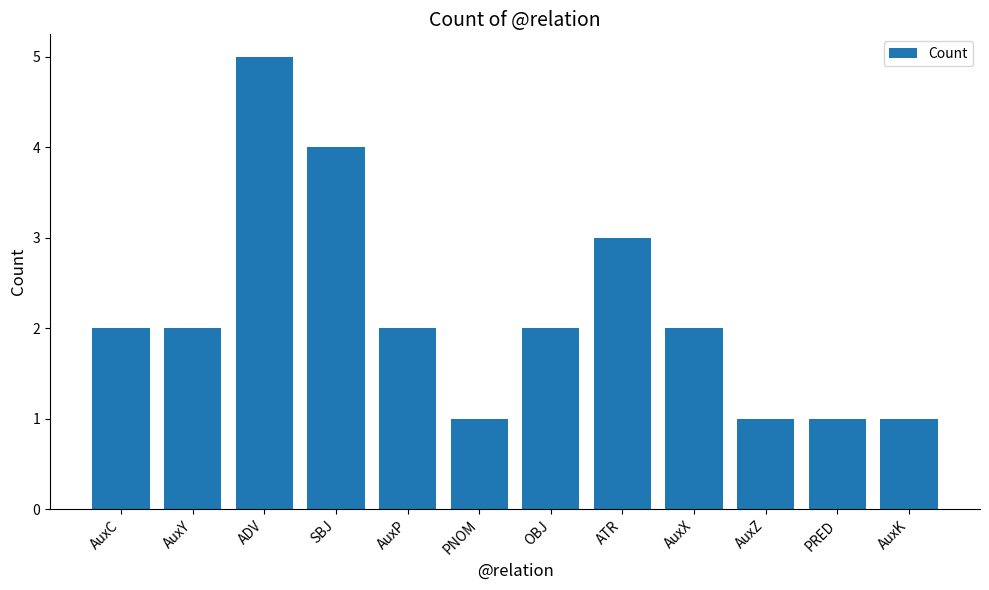

What is the minimum value shown in the chart?

1